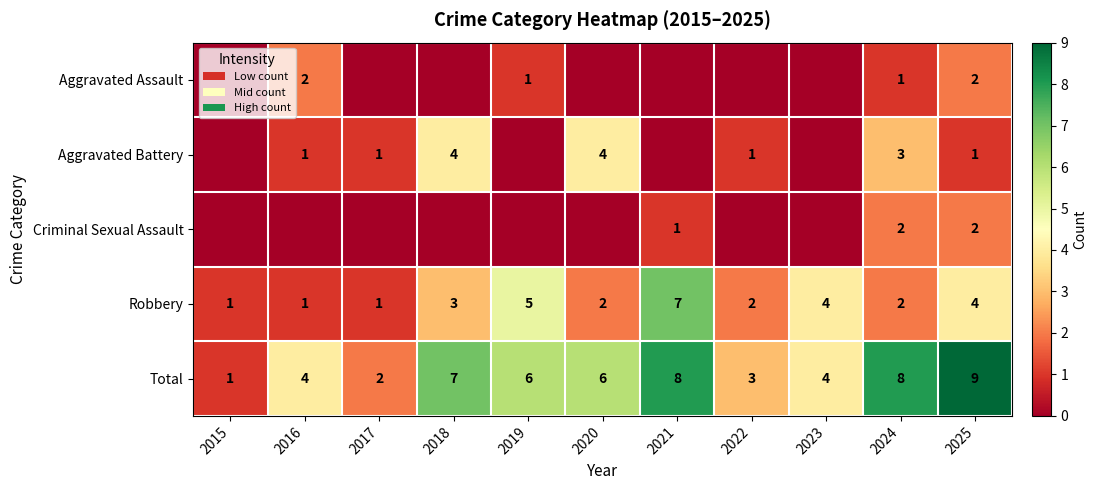

True or false: Robbery has a value of 7 at 2021.

True